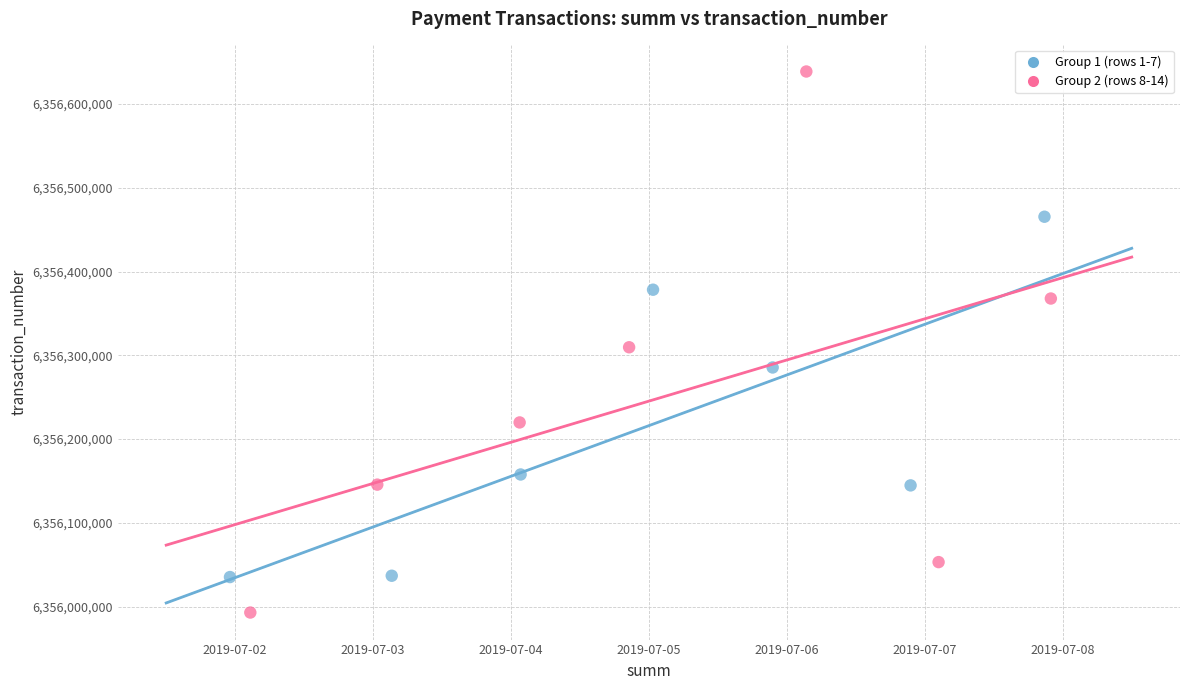

Which series reaches the minimum Y coordinate?

Group 2 (rows 8-14)